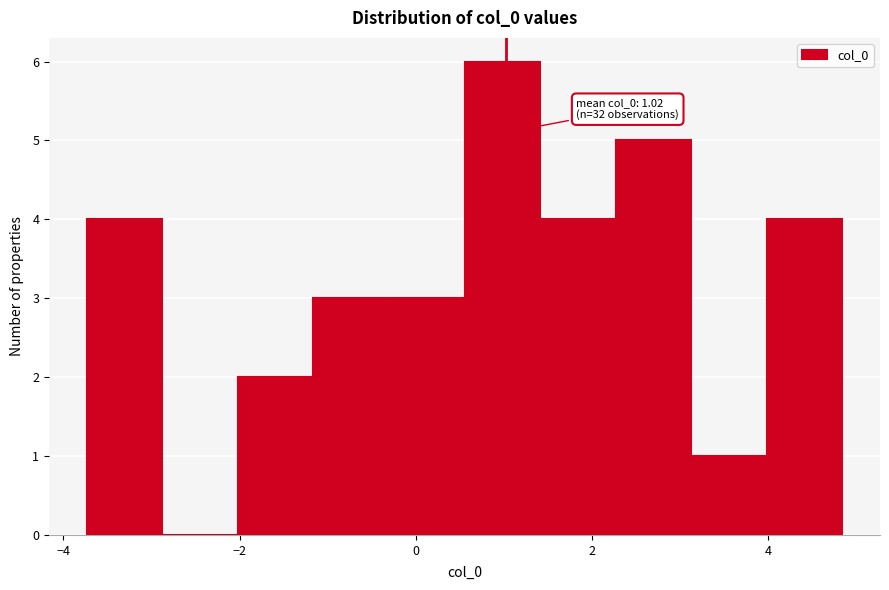

Which range on the x-axis has the tallest bar?

0.6 to 1.4